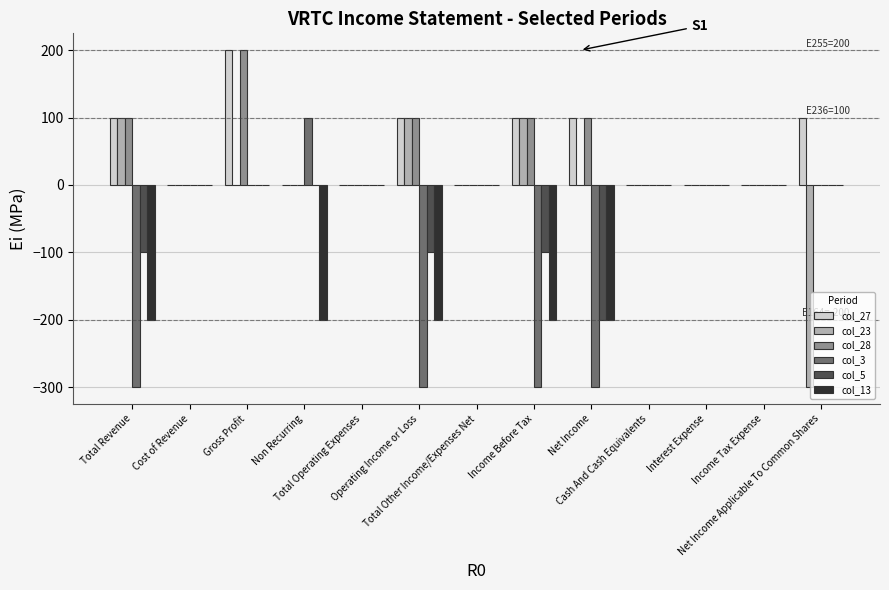

Reading right to left, what are all the values shown in this chart?

col_27: Net Income Applicable To Common Shares=100	Income Tax Expense=0	Interest Expense=0	Cash And Cash Equivalents=0	Net Income=100	Income Before Tax=100	Total Other Income/Expenses Net=0	Operating Income or Loss=100	Total Operating Expenses=0	Non Recurring=0	Gross Profit=200	Cost of Revenue=0	Total Revenue=100
col_23: Net Income Applicable To Common Shares=-300	Income Tax Expense=0	Interest Expense=0	Cash And Cash Equivalents=0	Net Income=0	Income Before Tax=100	Total Other Income/Expenses Net=0	Operating Income or Loss=100	Total Operating Expenses=0	Non Recurring=0	Gross Profit=0	Cost of Revenue=0	Total Revenue=100
col_28: Net Income Applicable To Common Shares=0	Income Tax Expense=0	Interest Expense=0	Cash And Cash Equivalents=0	Net Income=100	Income Before Tax=100	Total Other Income/Expenses Net=0	Operating Income or Loss=100	Total Operating Expenses=0	Non Recurring=0	Gross Profit=200	Cost of Revenue=0	Total Revenue=100
col_3: Net Income Applicable To Common Shares=0	Income Tax Expense=0	Interest Expense=0	Cash And Cash Equivalents=0	Net Income=-300	Income Before Tax=-300	Total Other Income/Expenses Net=0	Operating Income or Loss=-300	Total Operating Expenses=0	Non Recurring=100	Gross Profit=0	Cost of Revenue=0	Total Revenue=-300
col_5: Net Income Applicable To Common Shares=0	Income Tax Expense=0	Interest Expense=0	Cash And Cash Equivalents=0	Net Income=-200	Income Before Tax=-100	Total Other Income/Expenses Net=0	Operating Income or Loss=-100	Total Operating Expenses=0	Non Recurring=0	Gross Profit=0	Cost of Revenue=0	Total Revenue=-100
col_13: Net Income Applicable To Common Shares=0	Income Tax Expense=0	Interest Expense=0	Cash And Cash Equivalents=0	Net Income=-200	Income Before Tax=-200	Total Other Income/Expenses Net=0	Operating Income or Loss=-200	Total Operating Expenses=0	Non Recurring=-200	Gross Profit=0	Cost of Revenue=0	Total Revenue=-200